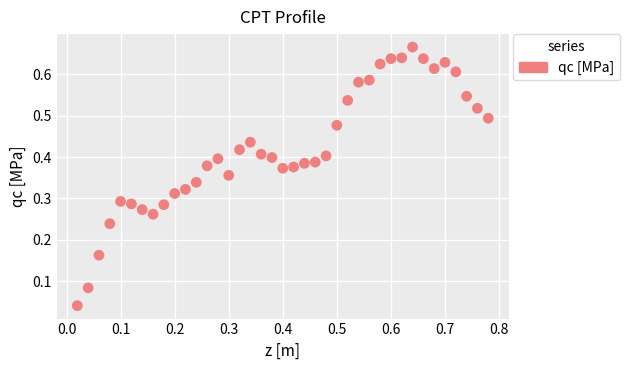

What is the range of X values (max minus min)?

0.8